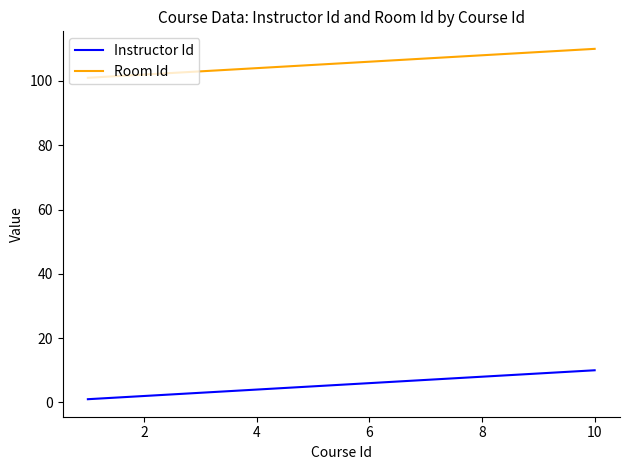

Which series has the largest total across all categories?

Room Id